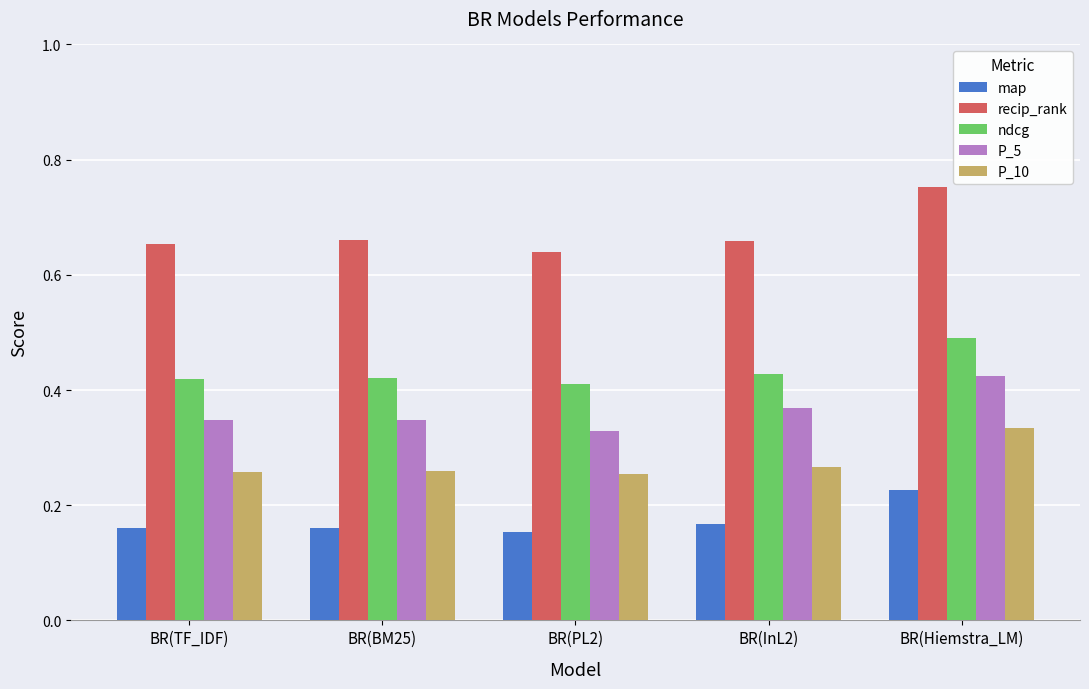

Count the number of data series in this chart.

5